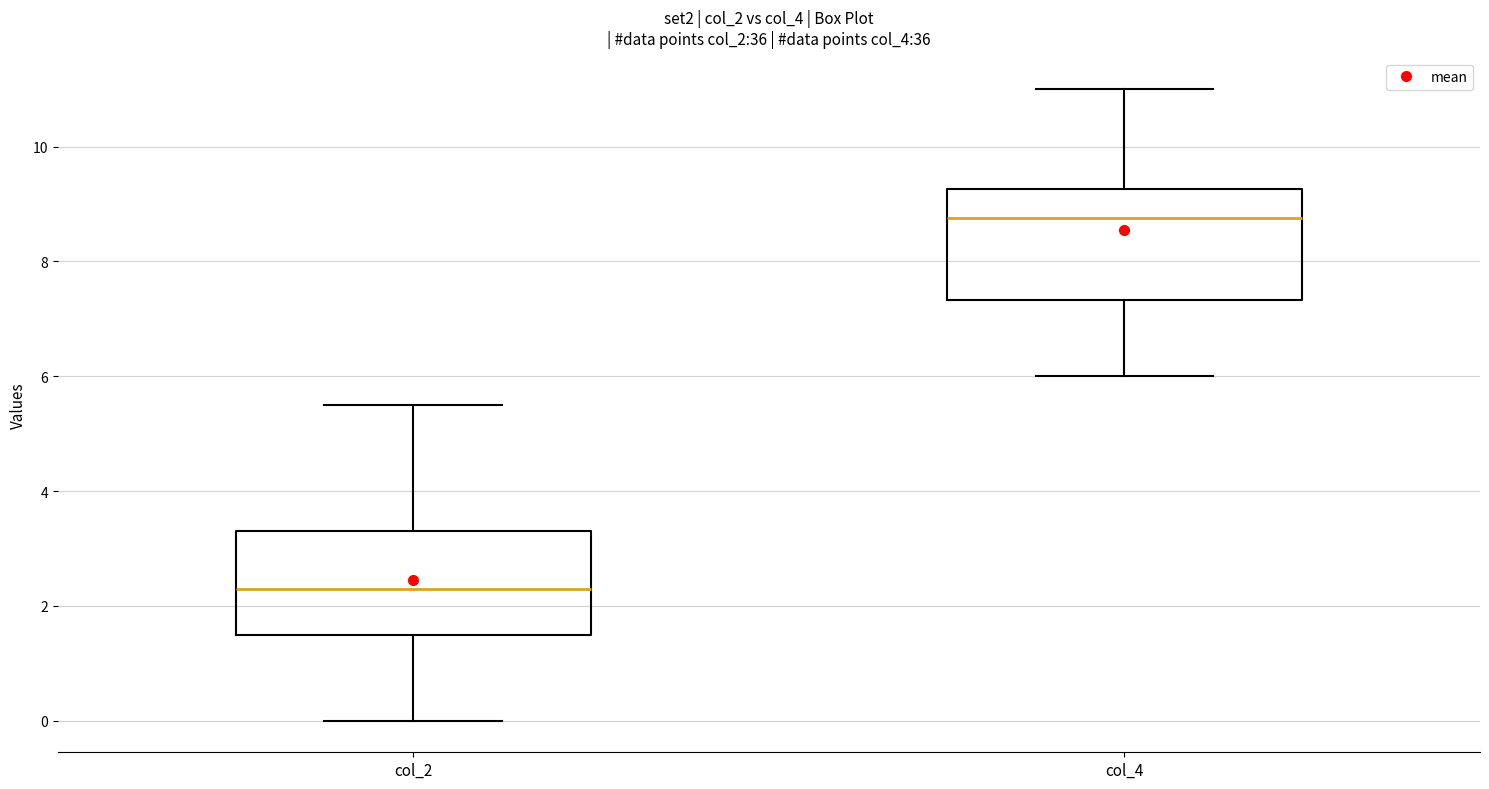

Which box has the lowest median line?

col_2